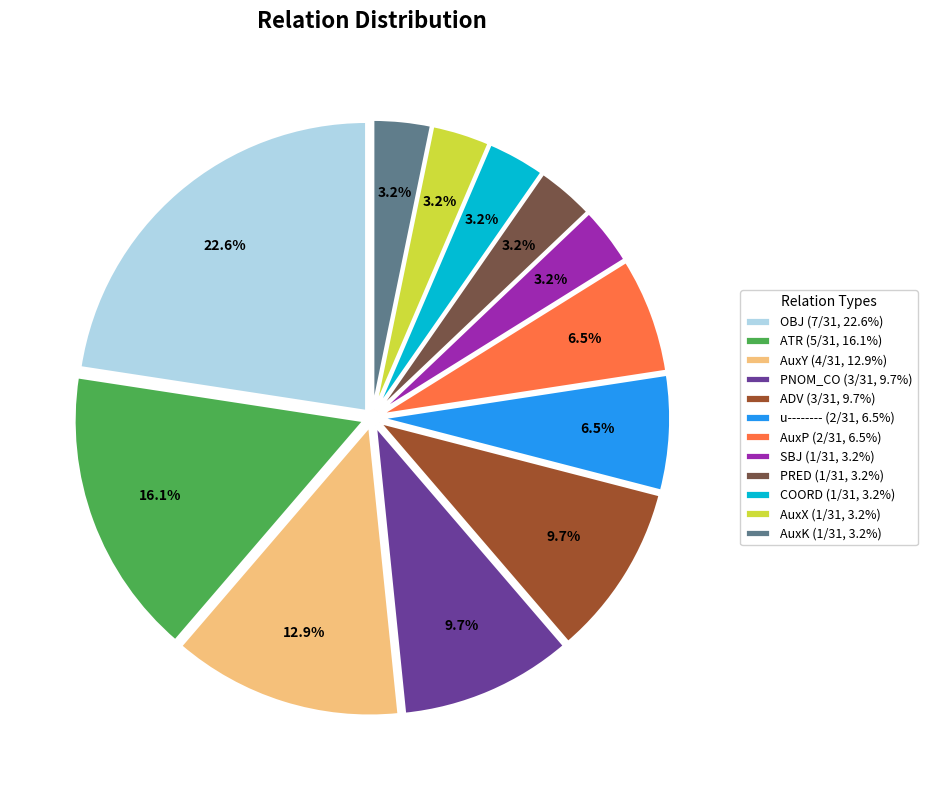

Is OBJ (7/31, 22.6%) the majority of the pie?

No